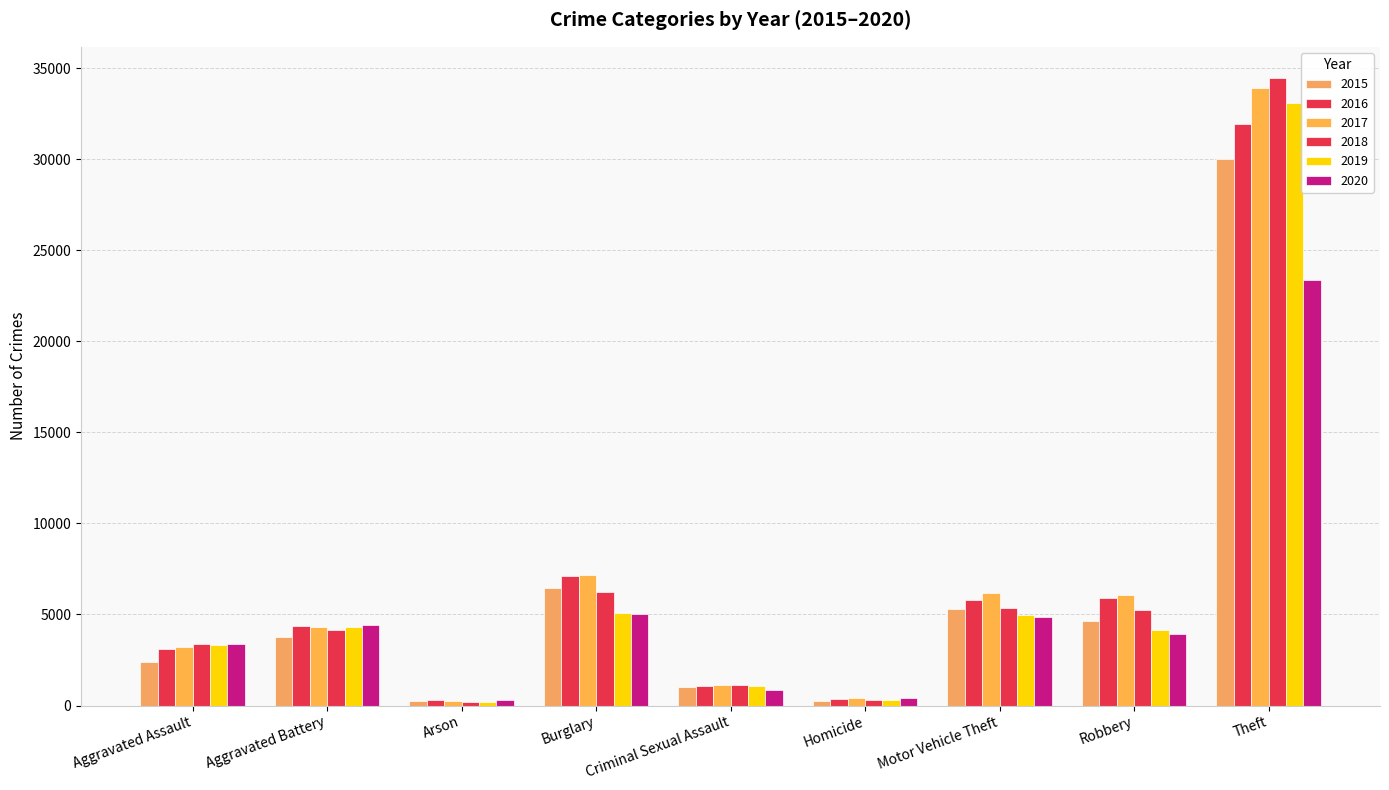

Reading right to left, what are all the values shown in this chart?

2015: 30018	4646	5311	263	993	6442	231	3766	2403
2016: 31910	5926	5796	376	1065	7100	291	4368	3083
2017: 33928	6056	6200	389	1123	7155	262	4318	3232
2018: 34444	5224	5342	307	1118	6232	195	4136	3359
2019: 33080	4168	4981	276	1075	5079	195	4299	3304
2020: 23345	3950	4869	434	872	5032	306	4402	3357